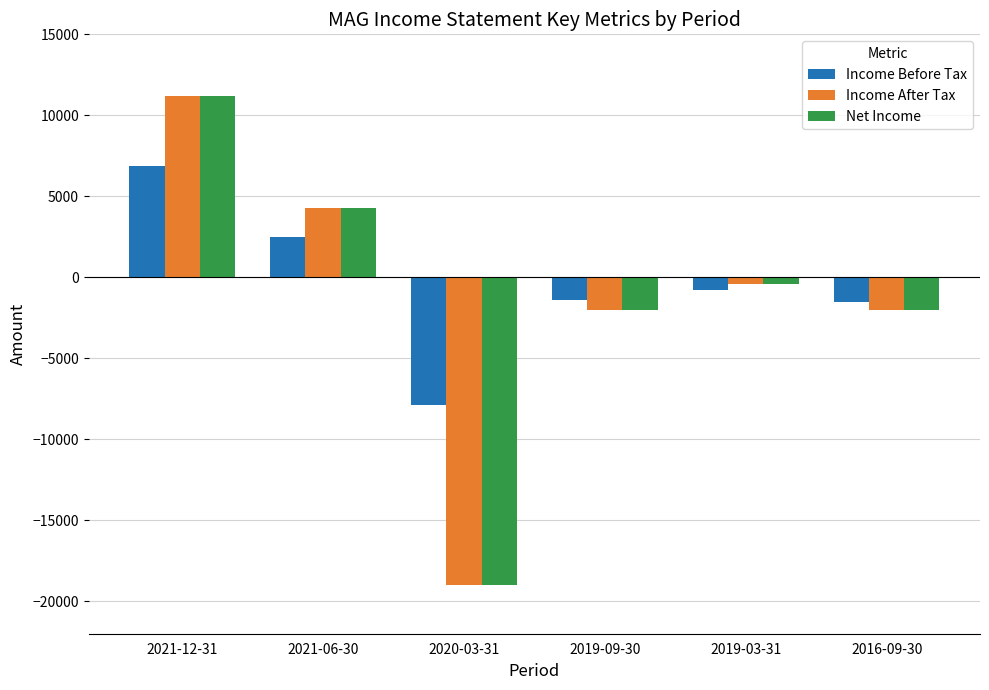

What is the difference between the highest and lowest values at 2021-06-30?

1800